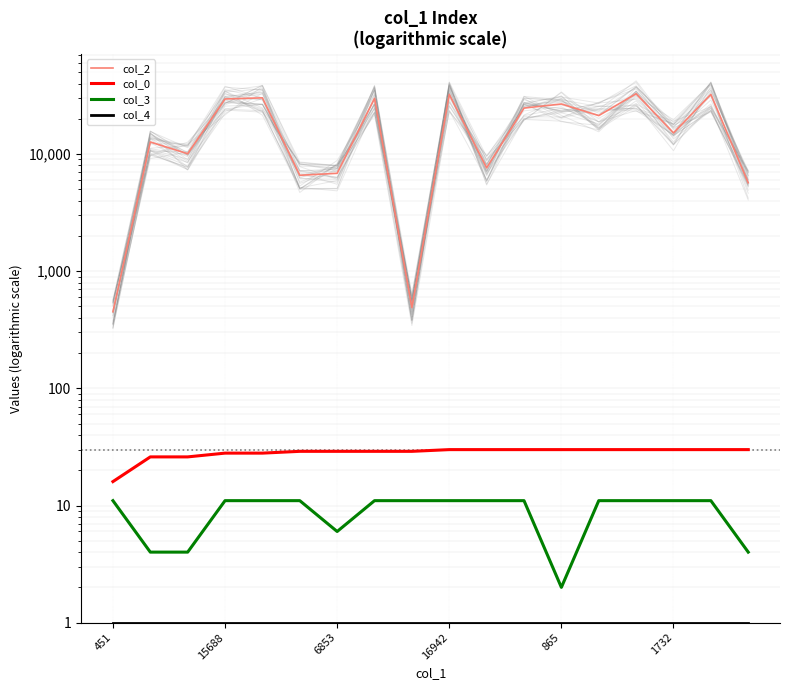

What is the greatest value displayed?

32758